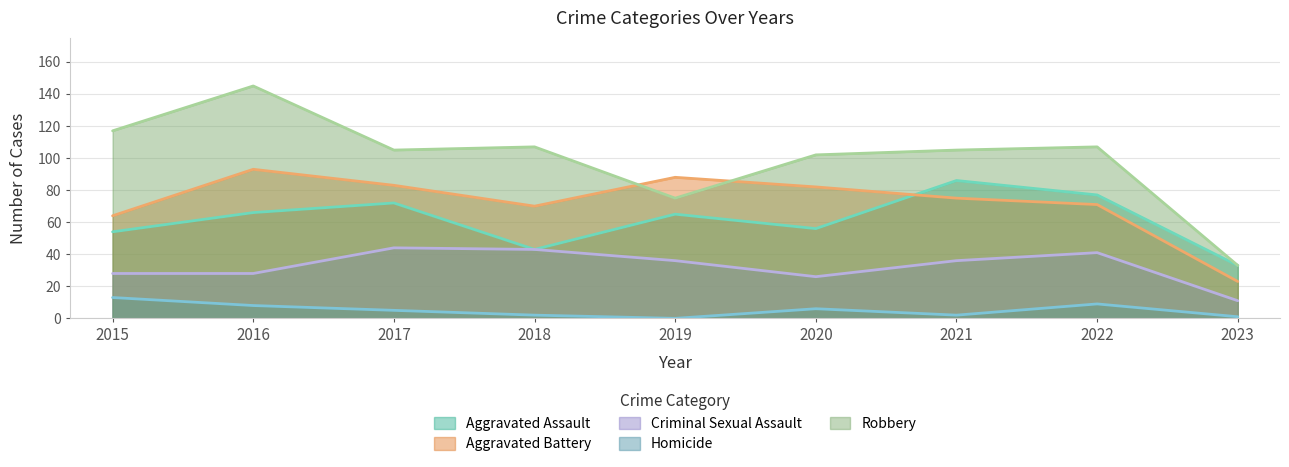

The value of Homicide at 2022 is 9. True or false?

True